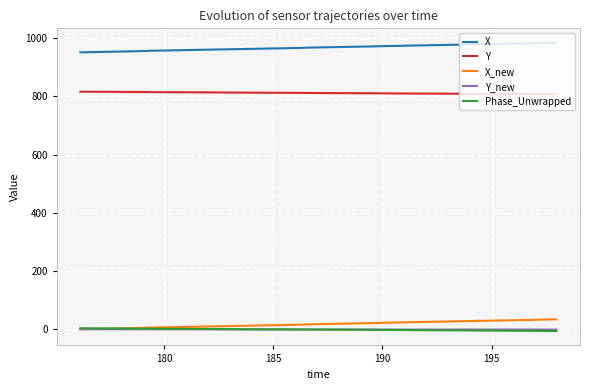

What is the lowest value of the Y series?

807.3